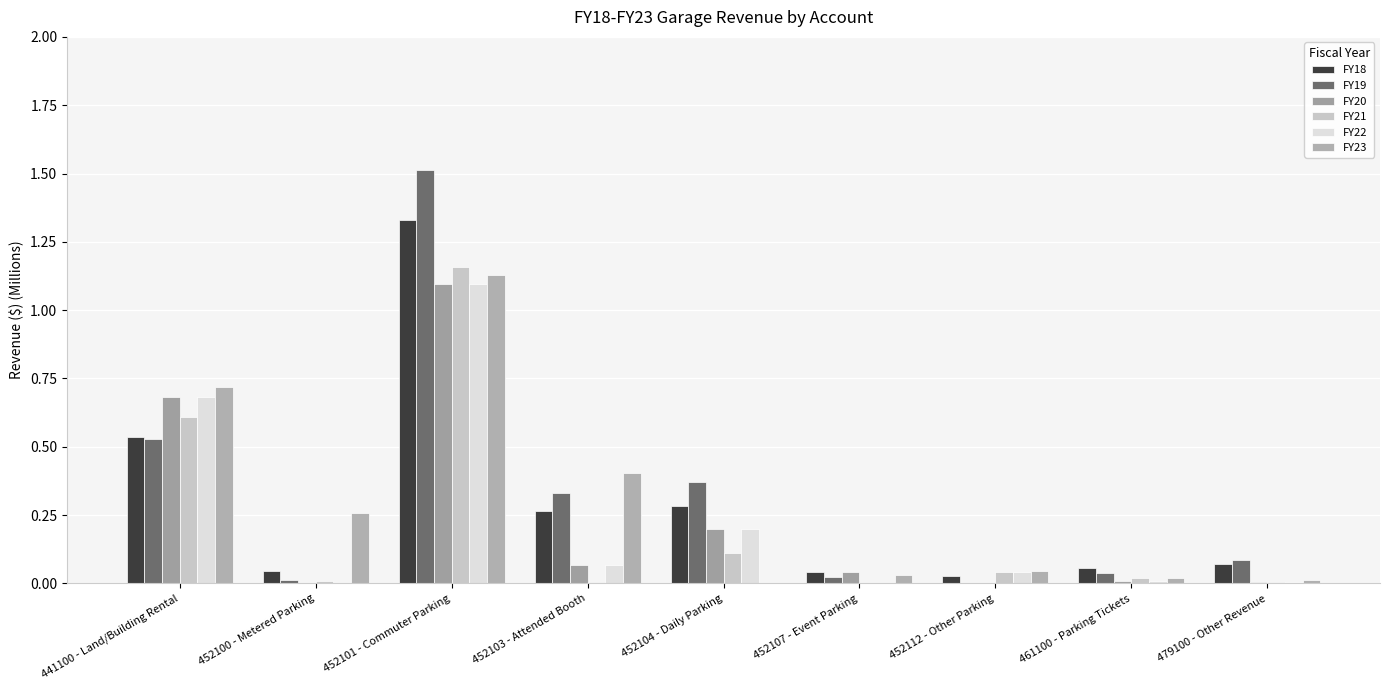

What is the label of the 3rd bar from the left?

452101 - Commuter Parking